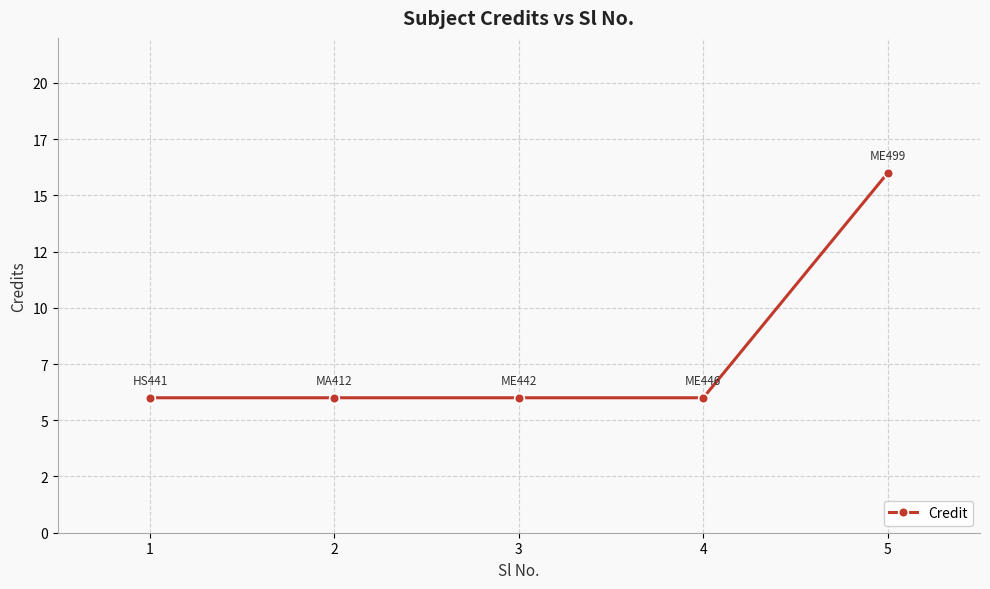

The chart shows a value of 6 at 2. True or false?

True